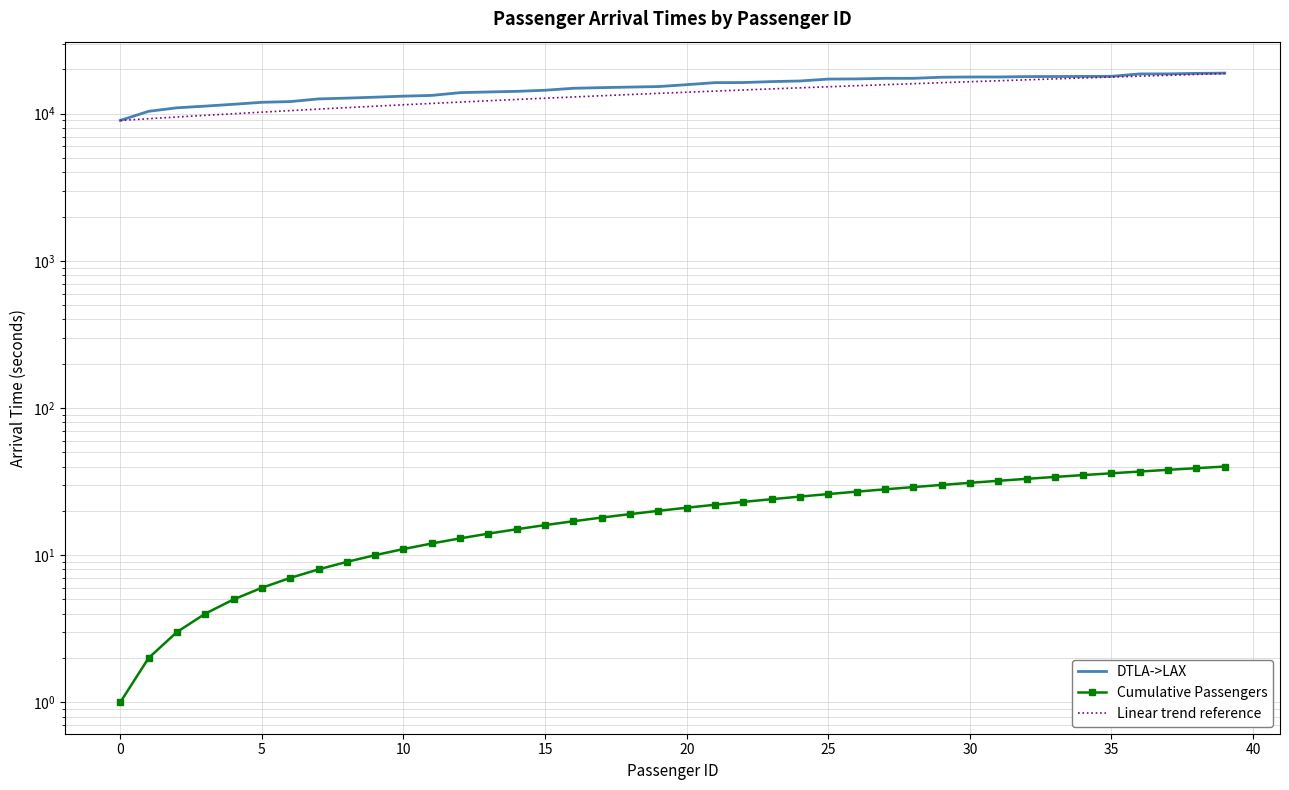

Where does the DTLA->LAX series first go above 15755?

21